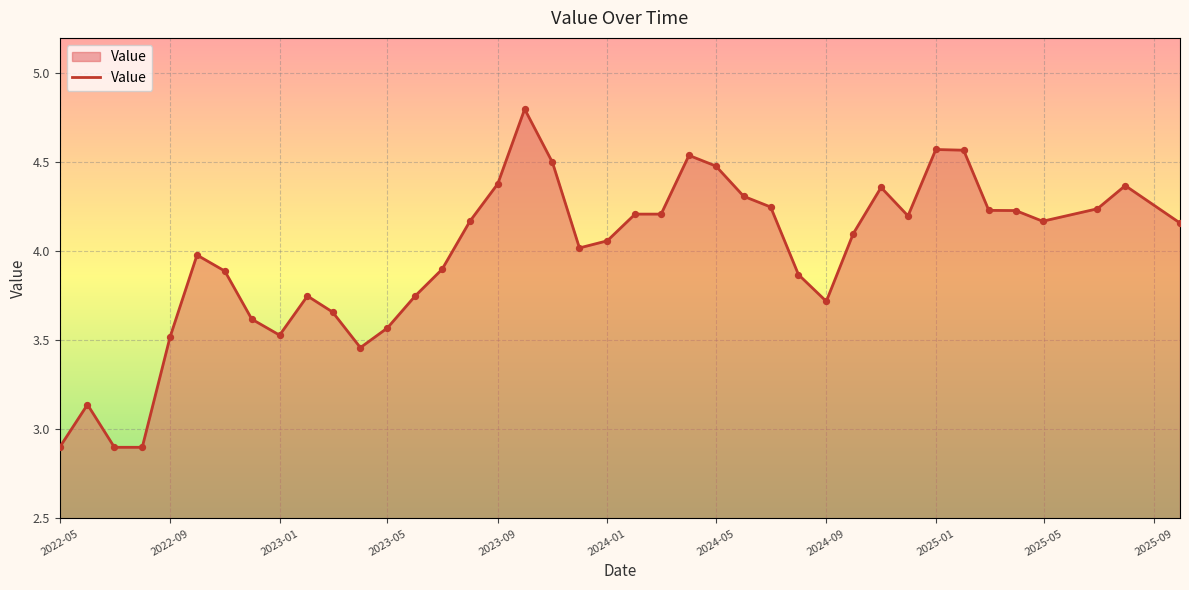

What is the greatest value displayed?

4.8